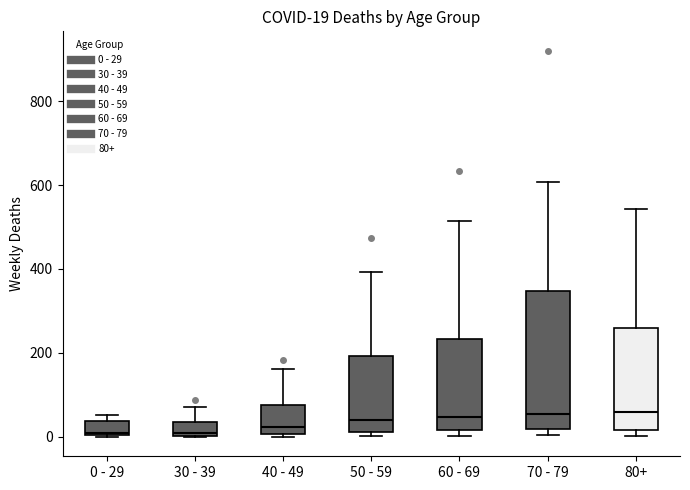

Comparing the boxes themselves (not the whiskers), which one is the tallest?

70 - 79